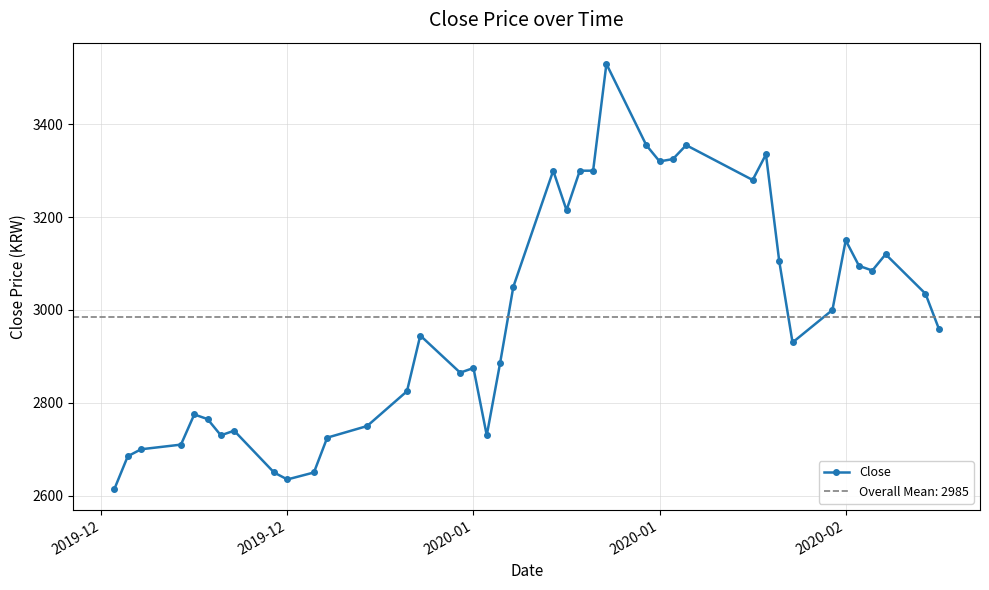

How many data points are above 2960?

19